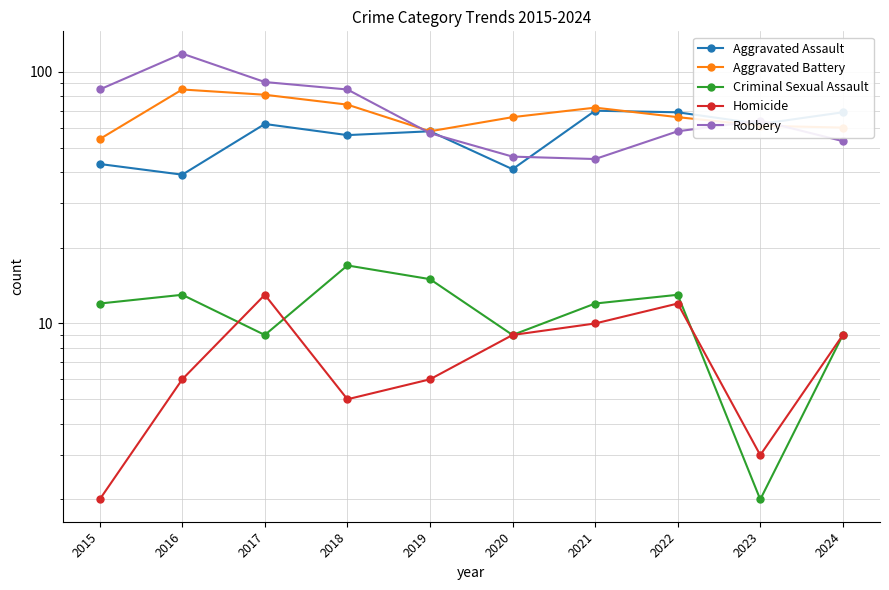

Which category has the highest value in the Criminal Sexual Assault series?

2018